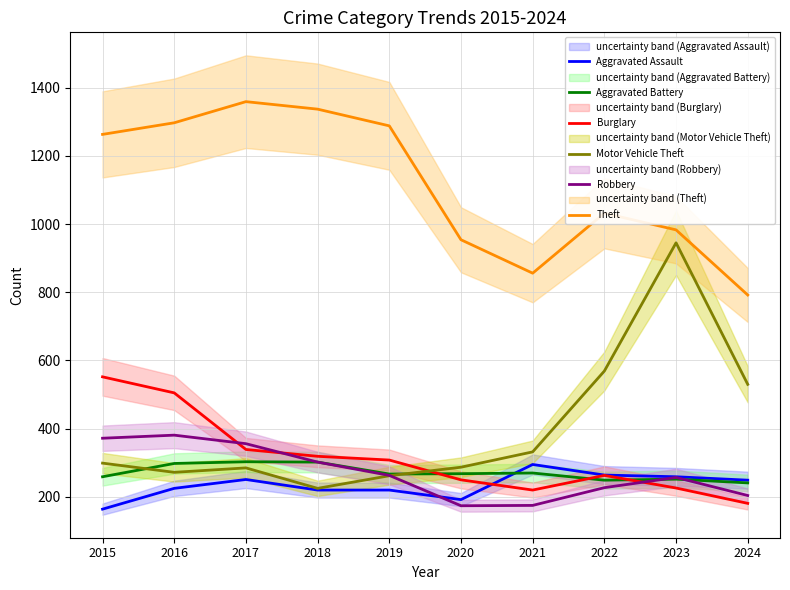

How many series are shown in this chart?

6